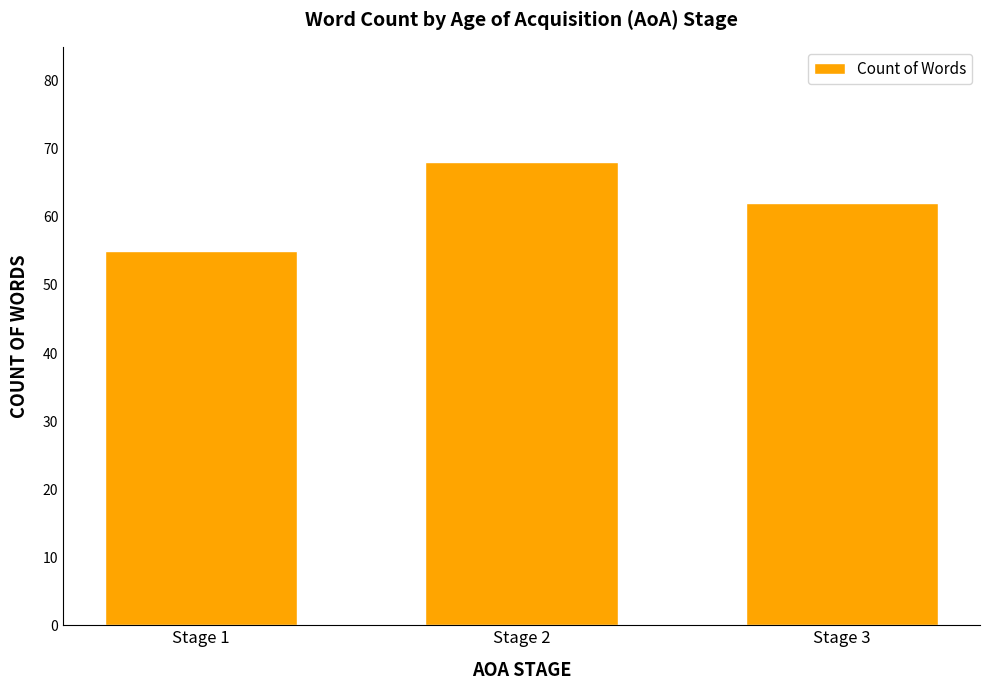

What is the sum of all values?

185